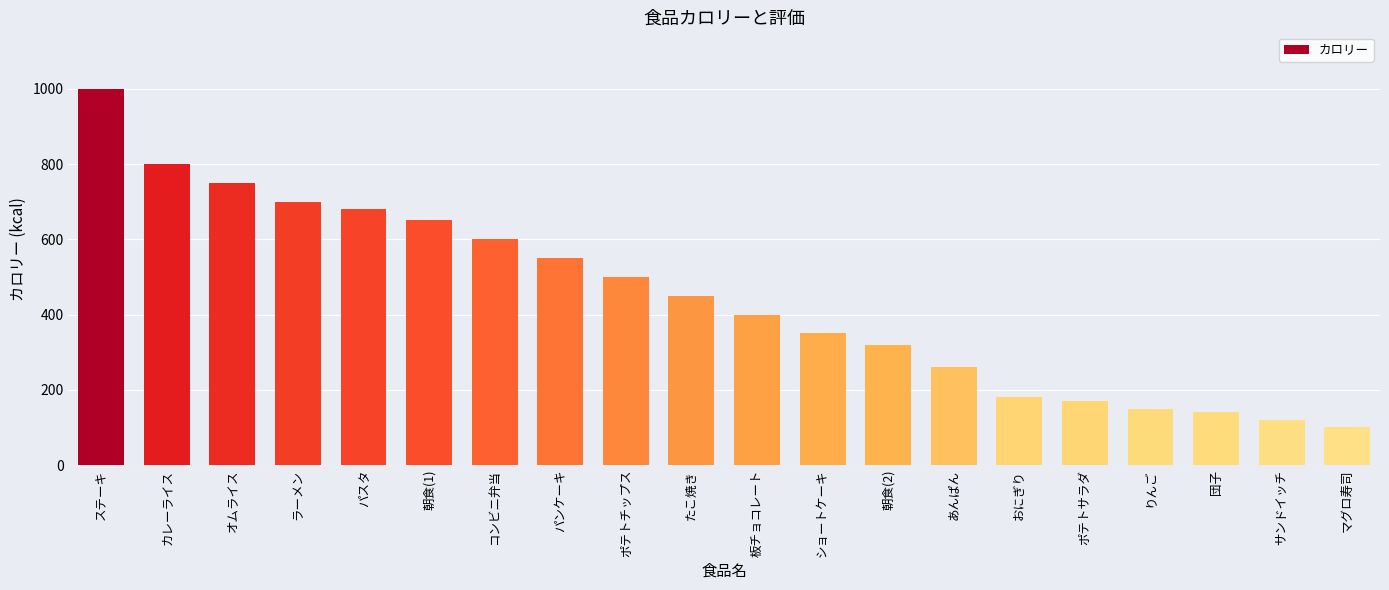

List the labels in order of value, largest first.

ステーキ, カレーライス, オムライス, ラーメン, パスタ, 朝食(1), コンビニ弁当, パンケーキ, ポテトチップス, たこ焼き, 板チョコレート, ショートケーキ, 朝食(2), あんぱん, おにぎり, ポテトサラダ, りんご, 団子, サンドイッチ, マグロ寿司